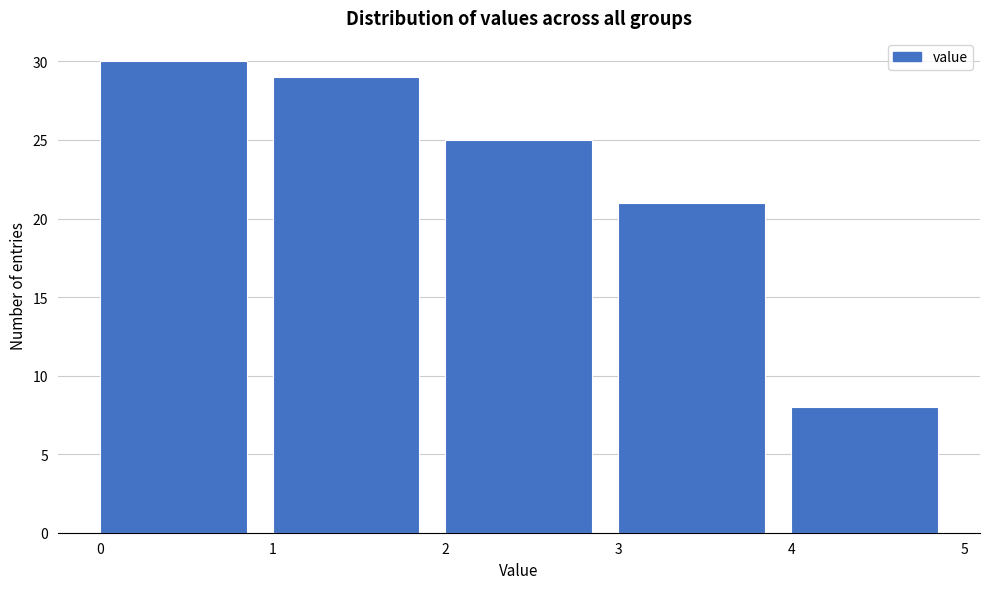

Which range on the x-axis has the tallest bar?

0 to 1